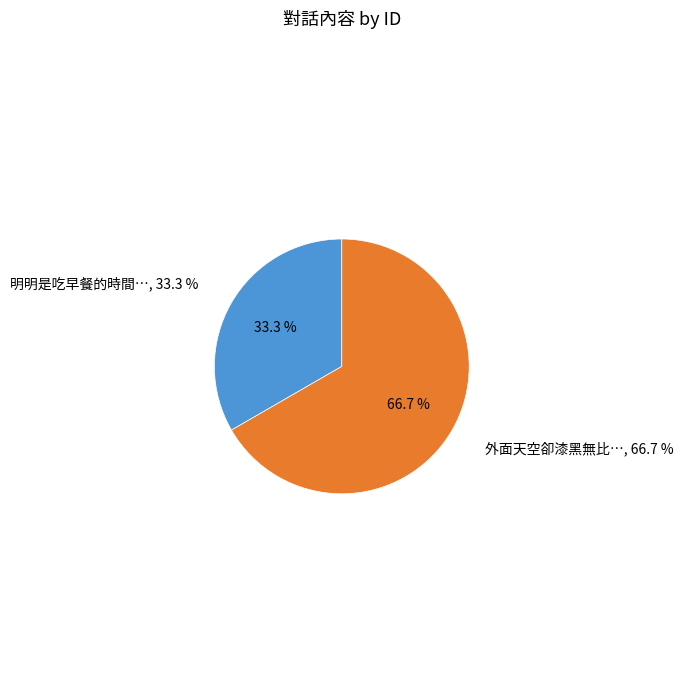

To the nearest percent, what is the combined percentage of 明明是吃早餐的時間… and 外面天空卻漆黑無比…?

100%